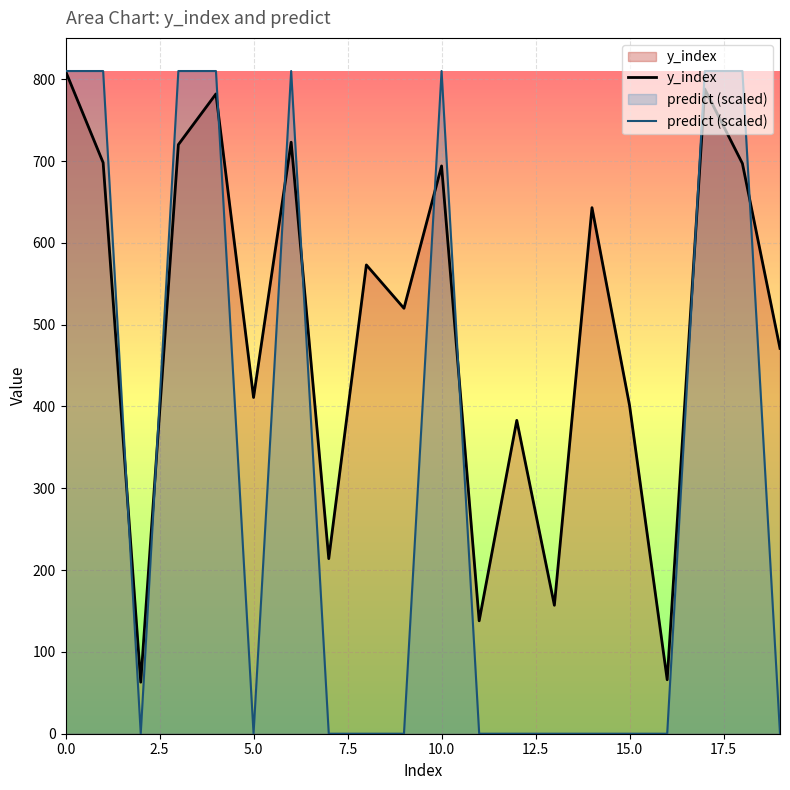

What is the label of the 19th point from the left?

18